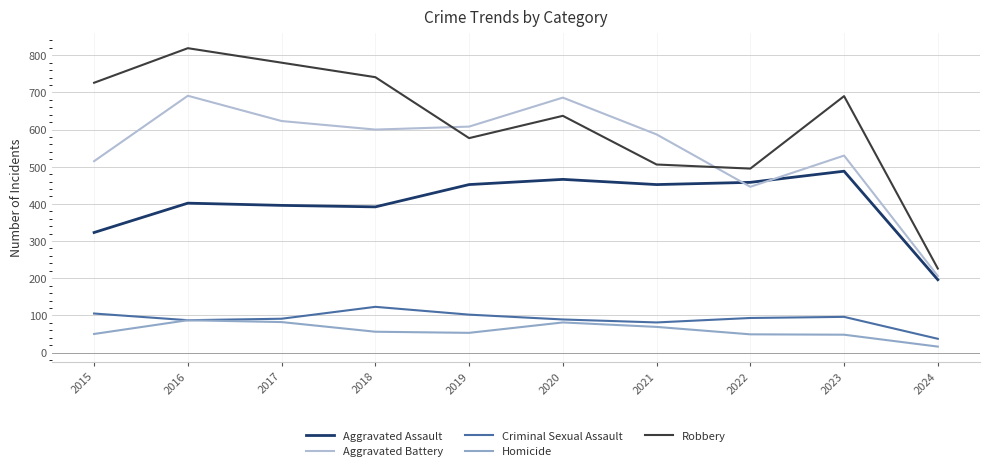

What is the difference between the maximum and minimum values in the Robbery series?

593